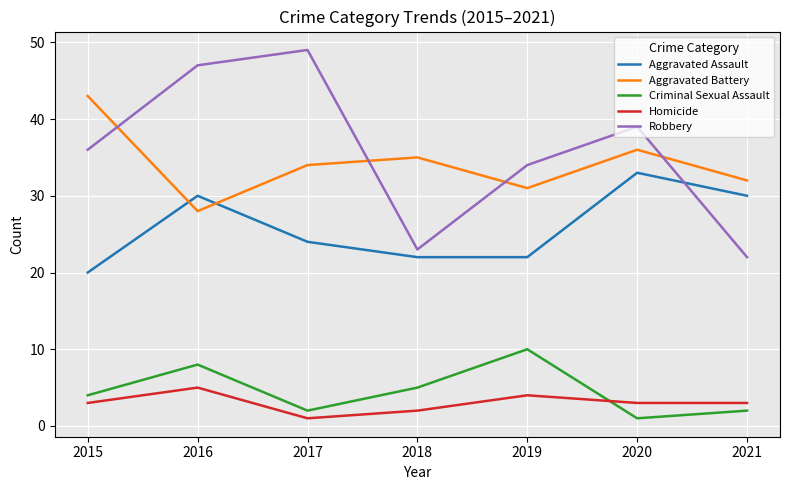

The value of Robbery at 2015 is 36. True or false?

True